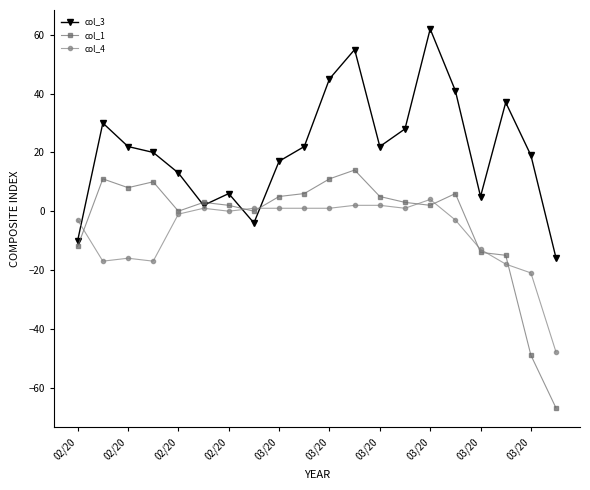

Rank the series by their maximum value, from highest to lowest.

col_3, col_1, col_4